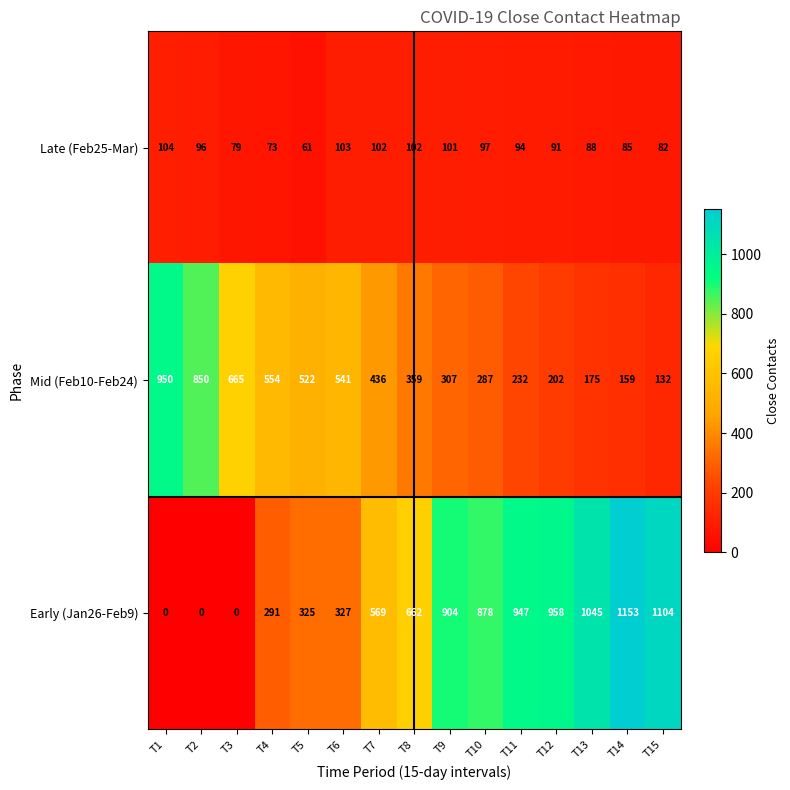

Which series has the largest total across all categories?

Early (Jan26-Feb9)